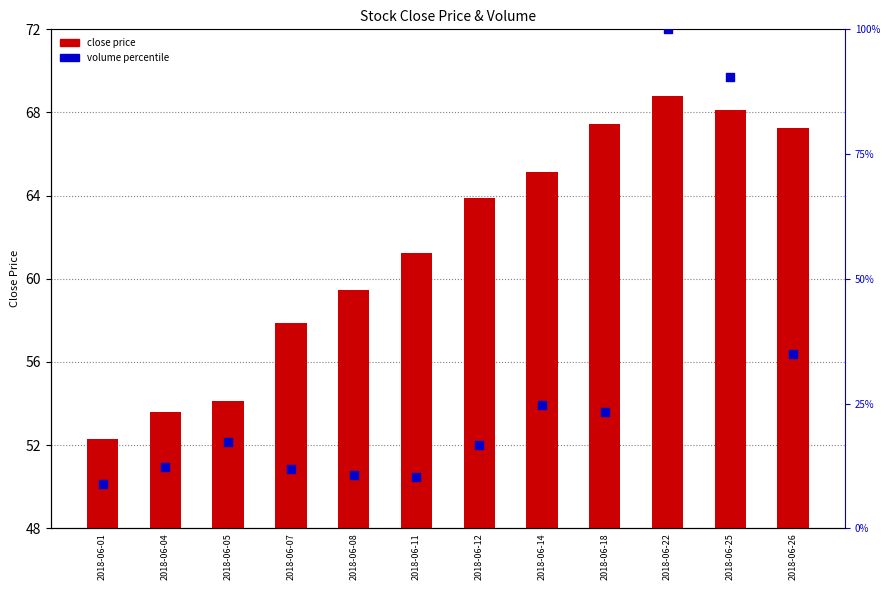

Is the value of volume percentile at 2018-06-08 greater than the value of close price at 2018-06-25?

No